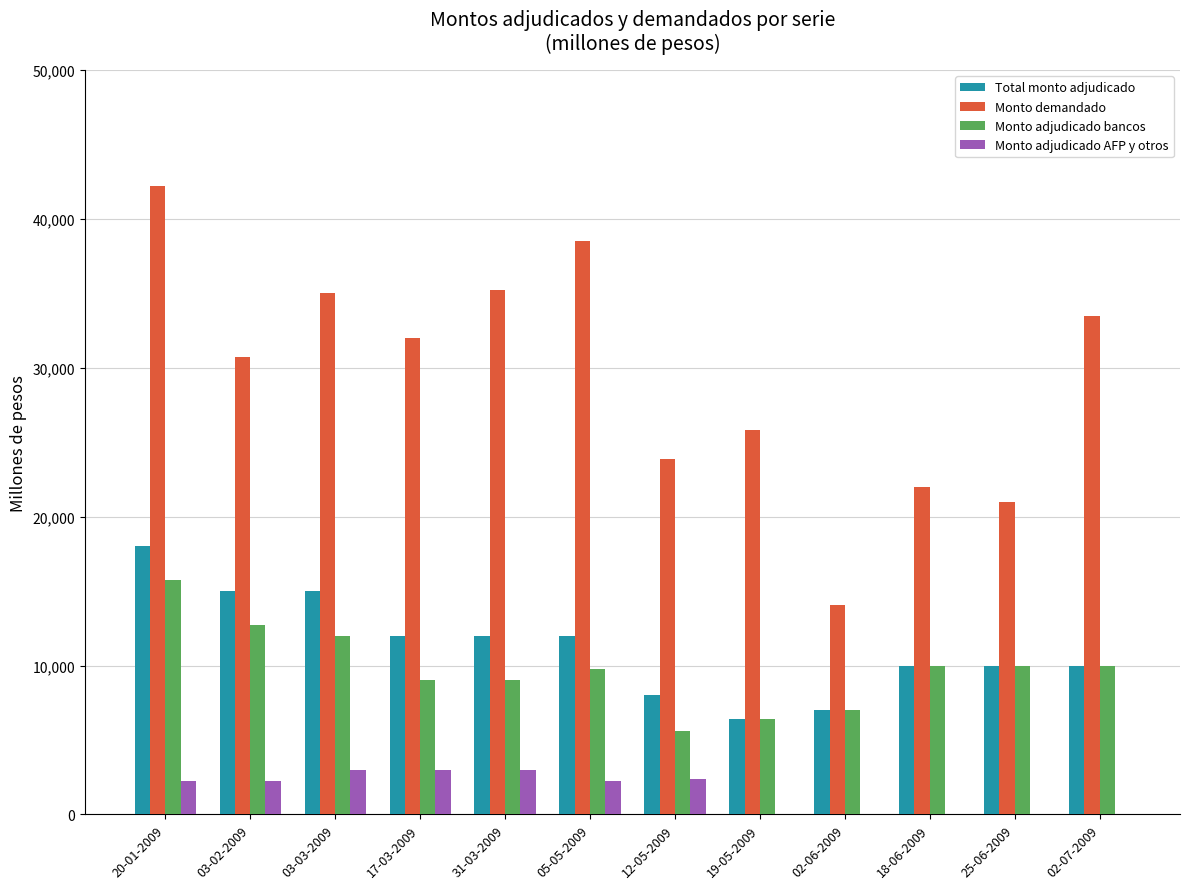

Is the value of Monto demandado at 03-03-2009 greater than the value of Total monto adjudicado at 20-01-2009?

Yes